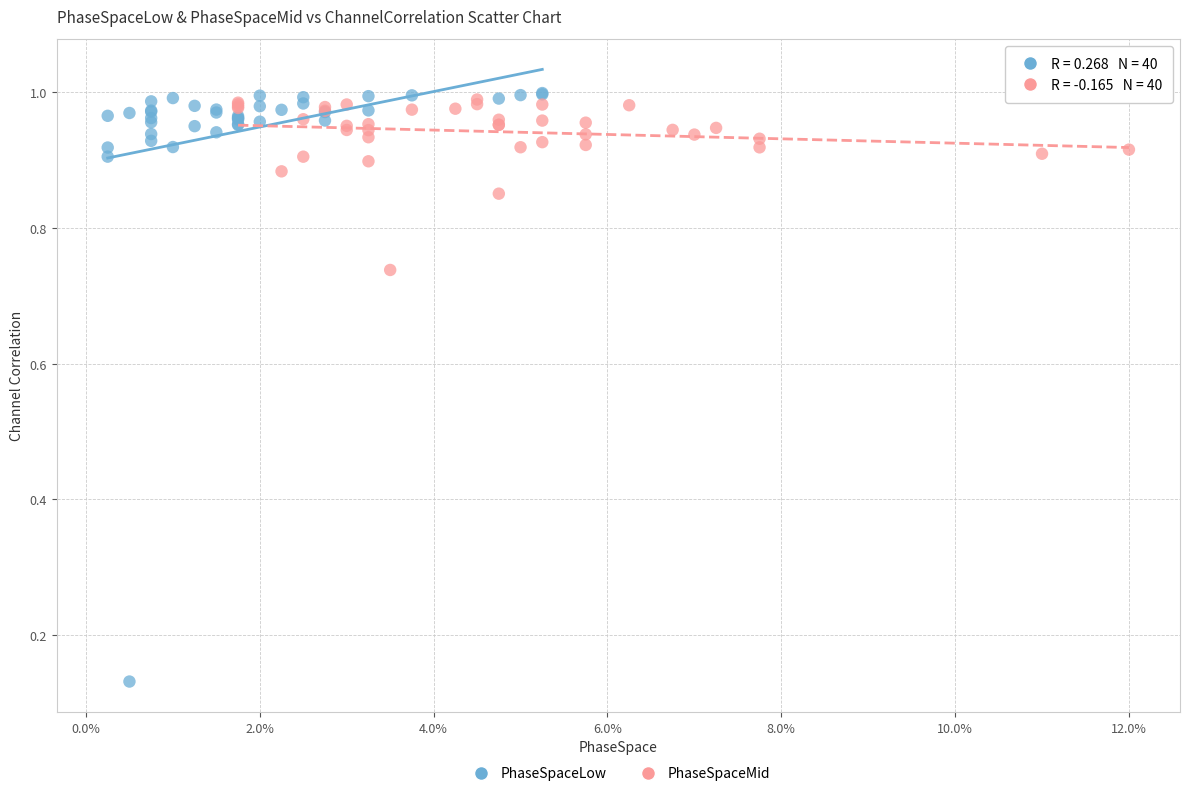

Which series reaches the minimum Y coordinate?

PhaseSpaceLow